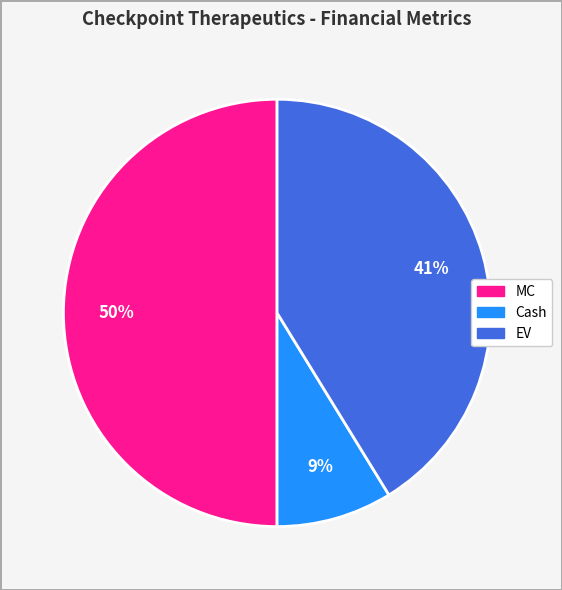

To the nearest percent, what is the difference between the largest and smallest slice percentages?

41%